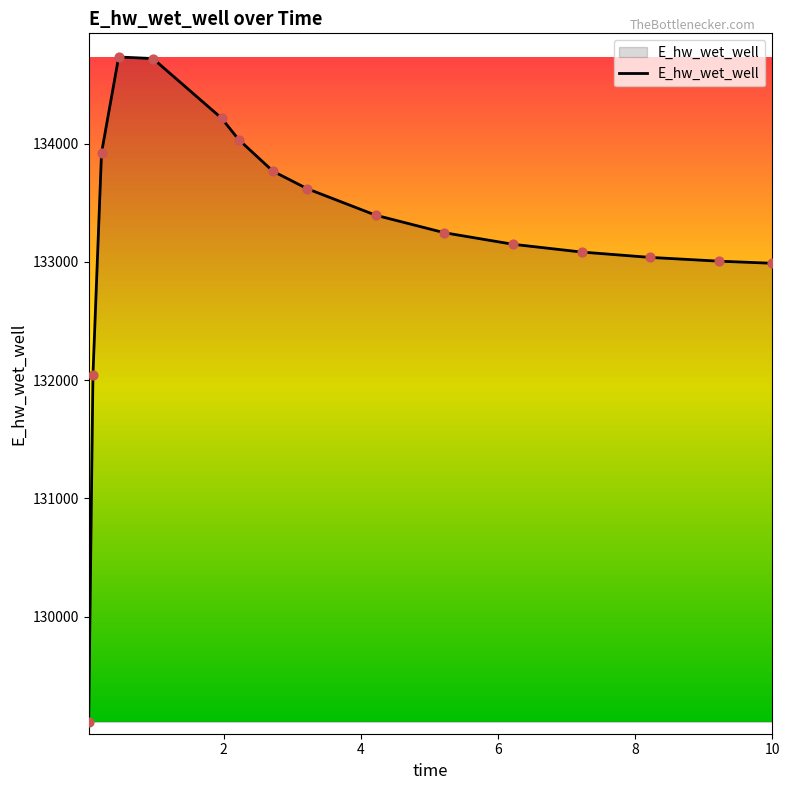

What is the greatest value displayed?

134732.6